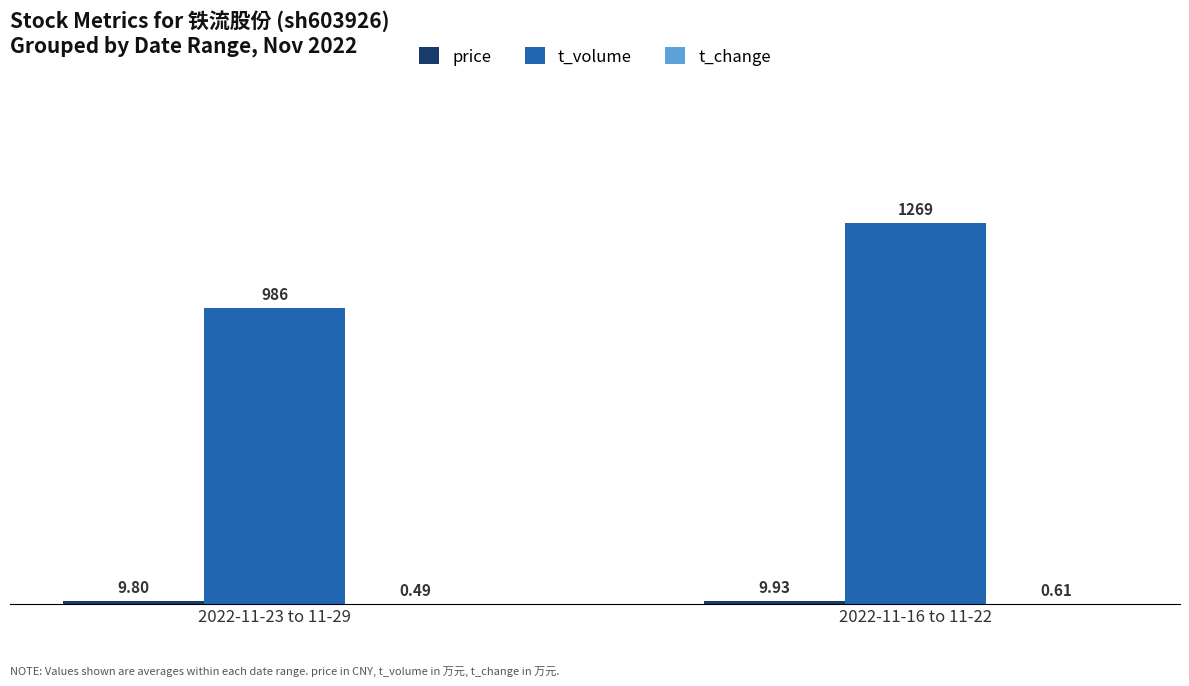

Between 2022-11-23 to 11-29 and 2022-11-16 to 11-22, which series saw the biggest shift?

t_volume